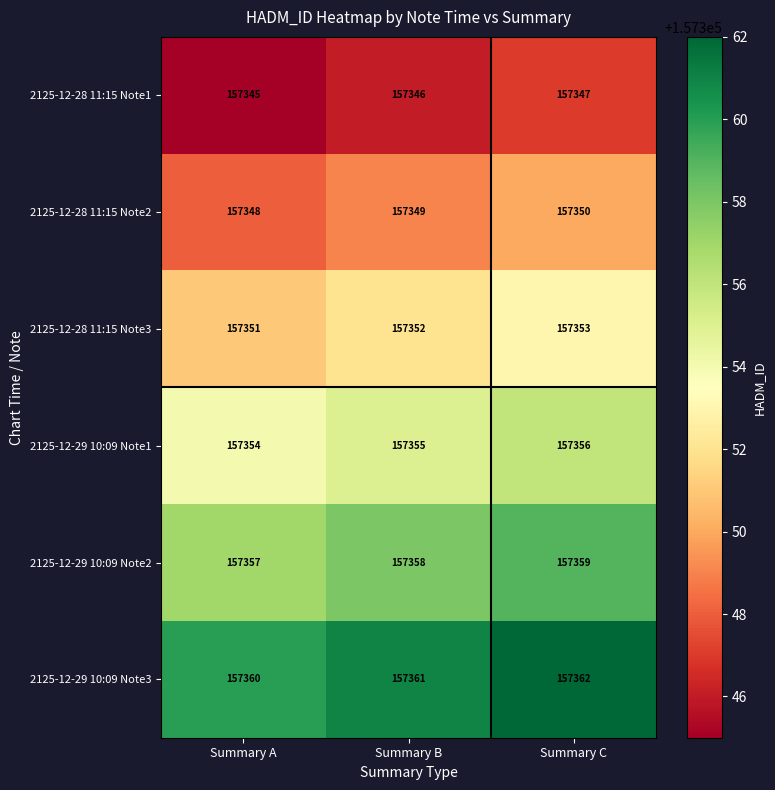

How many data points in 2125-12-29 10:09 Note3 are less than 157361?

1